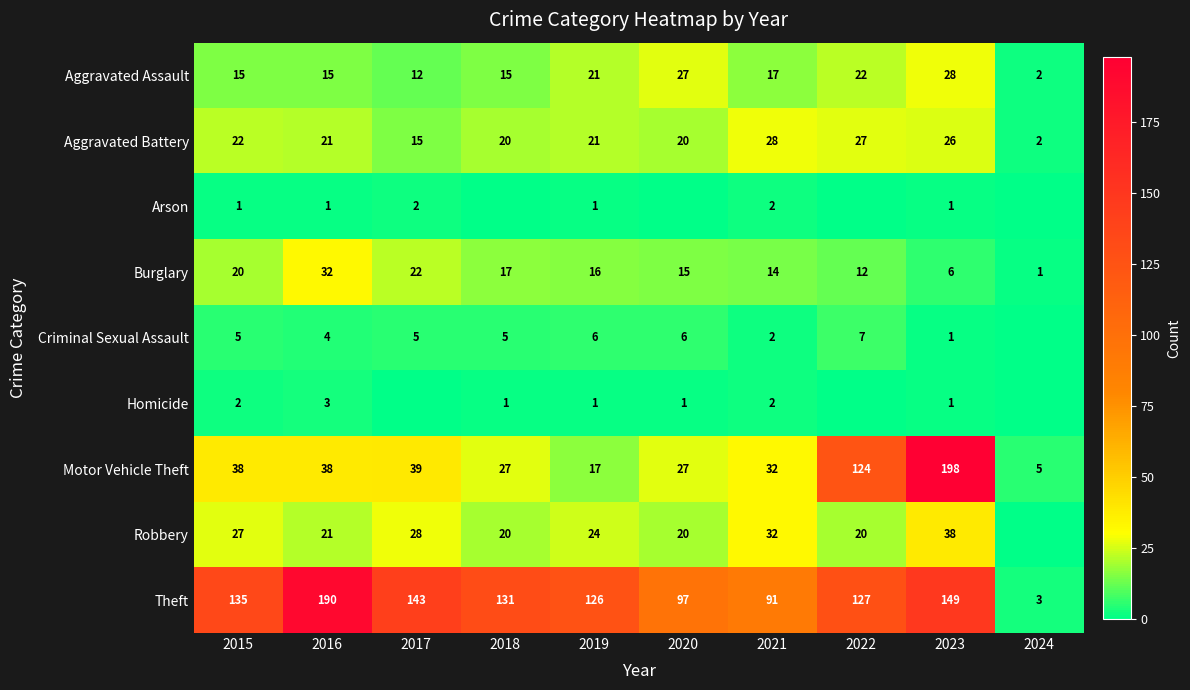

At which label is Burglary closest to 16?

2019